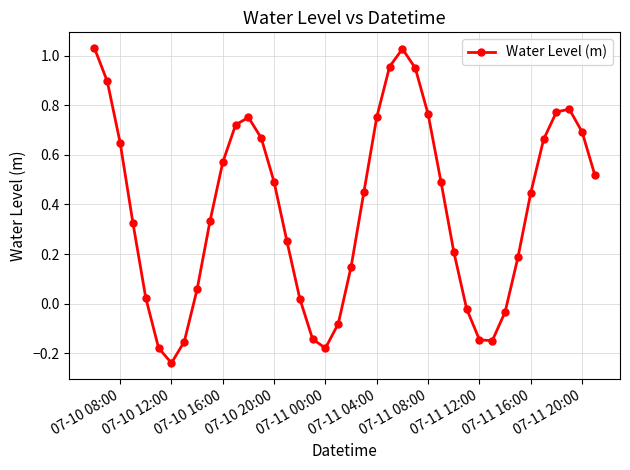

How many interior local peaks (higher than both neighbors) does the data have?

3